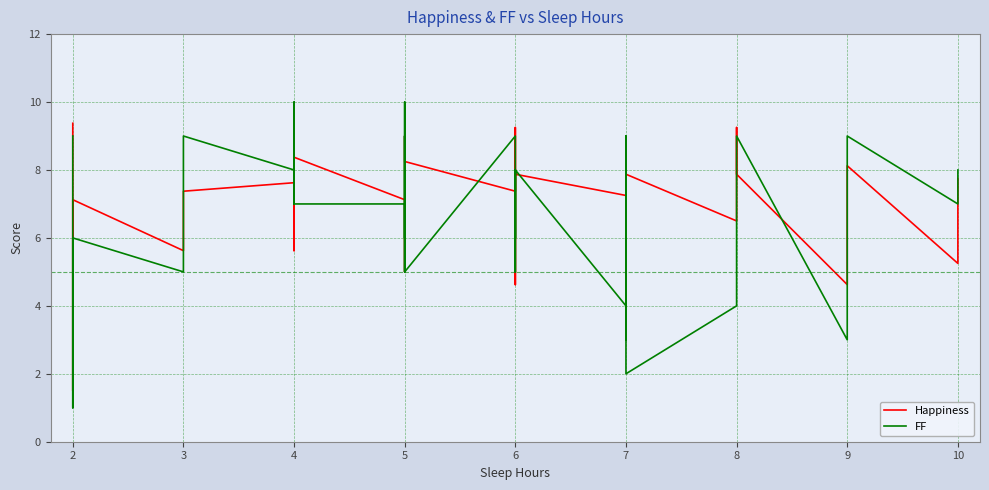

Which series changed the most between 3 and 9?

Happiness